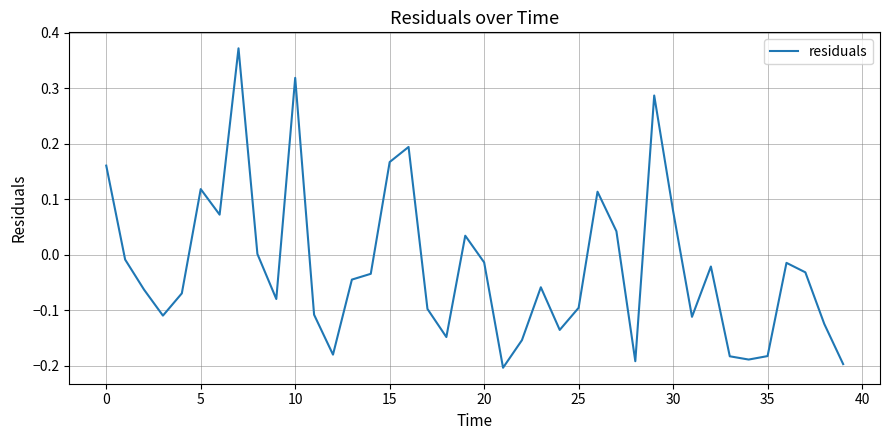

What is the difference between the maximum and minimum values?

0.6